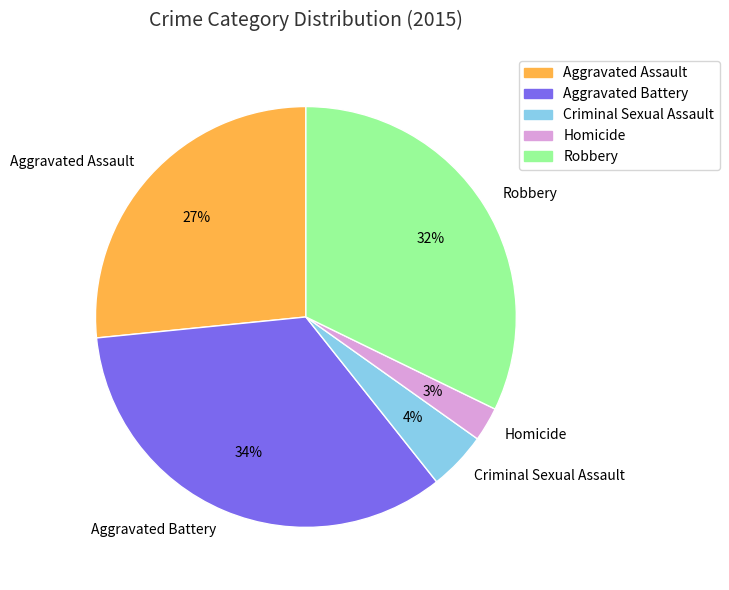

Do Aggravated Assault and Robbery together represent more than half of the pie?

Yes